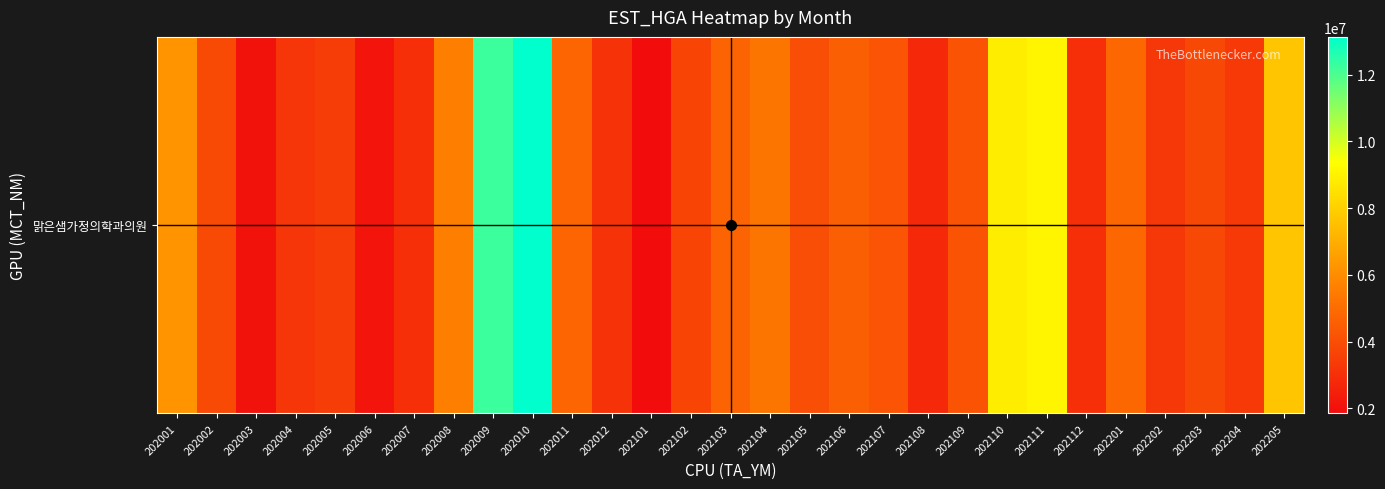

What is the difference between the values at 202012 and 202205?

4528707